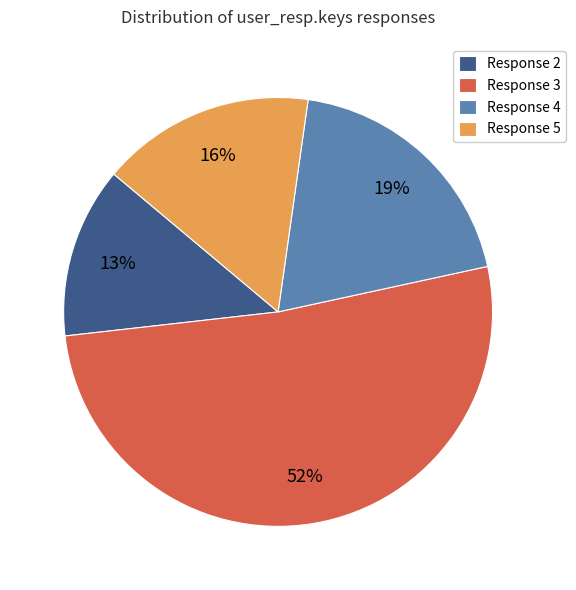

What is the majority slice?

Response 3